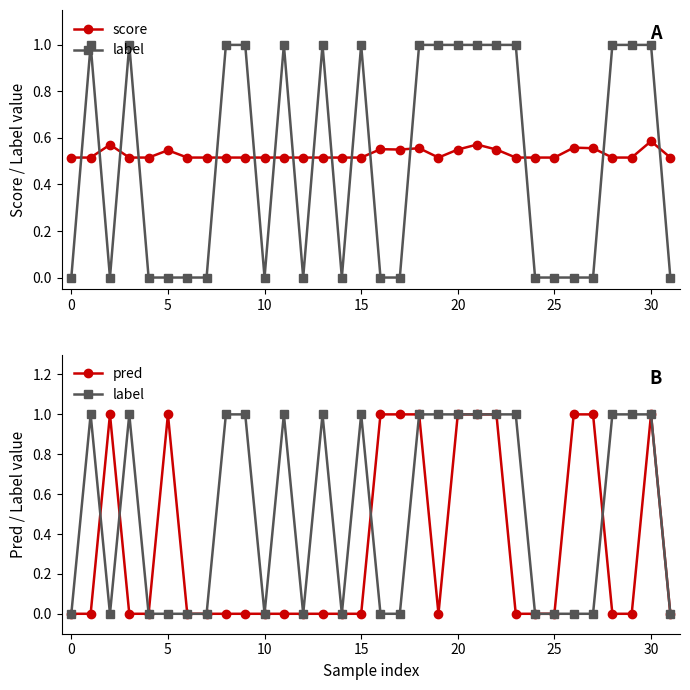

What is the difference between the pred values at 21 and 31?

1.0